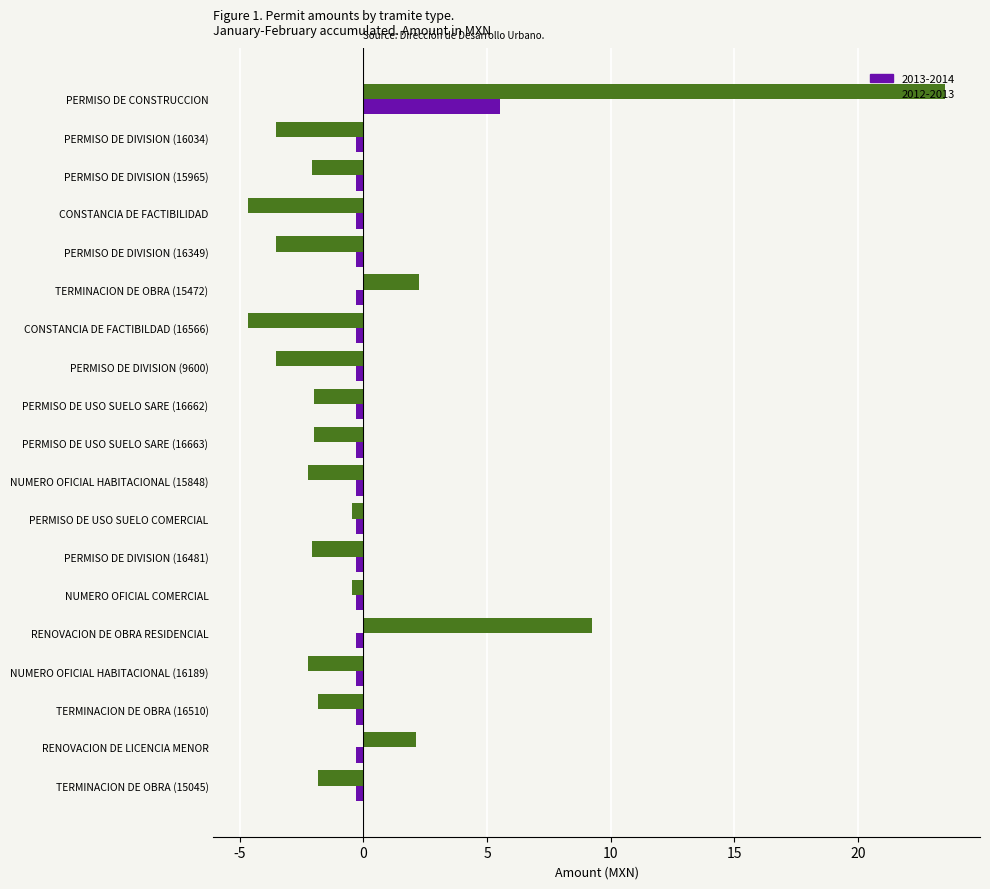

At how many categories does at least one series exceed 1?

4